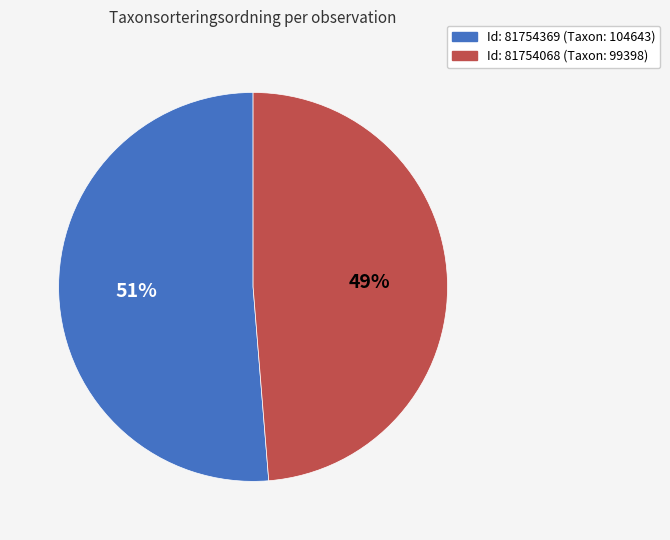

How many segments does this pie chart have?

2